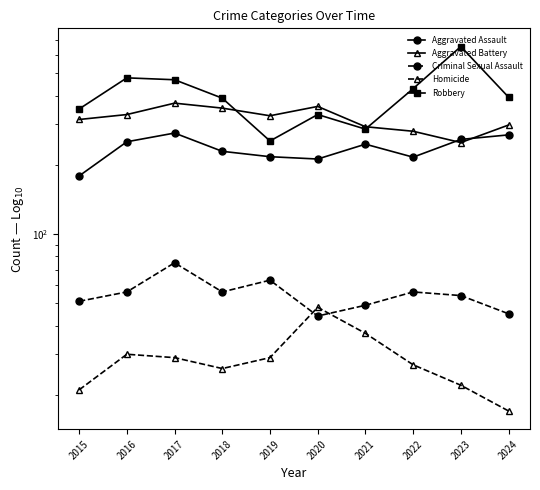

List the series in order of their peak value, lowest first.

Homicide, Criminal Sexual Assault, Aggravated Assault, Aggravated Battery, Robbery